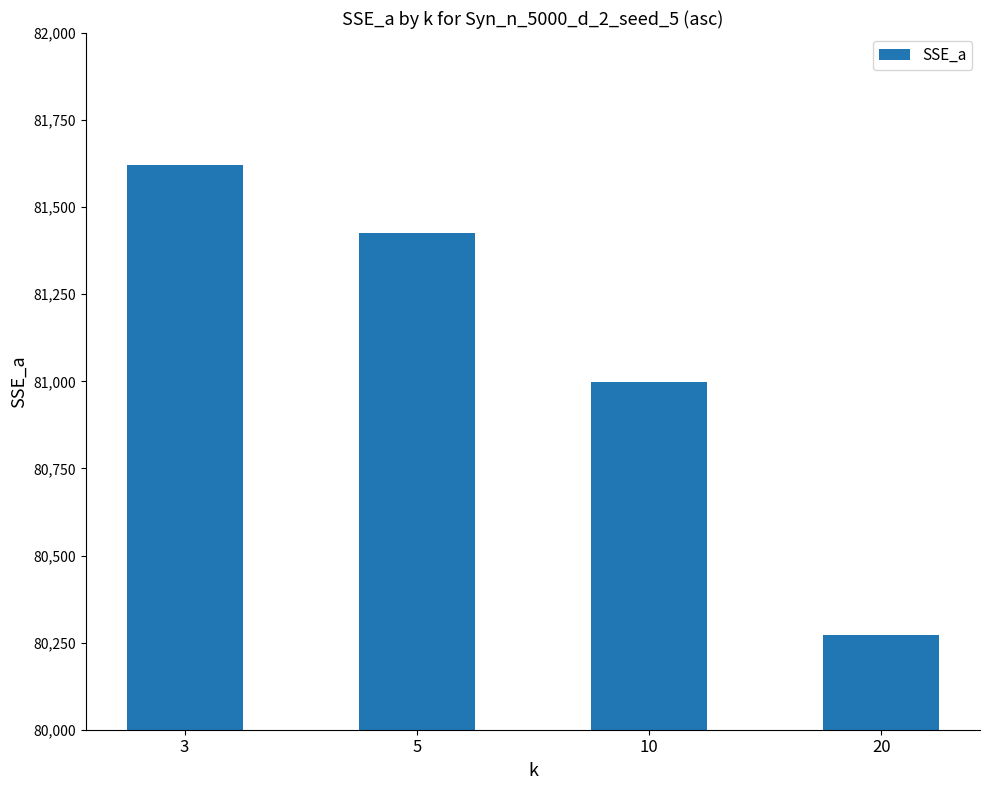

List the labels in order of value, smallest first.

20, 10, 5, 3